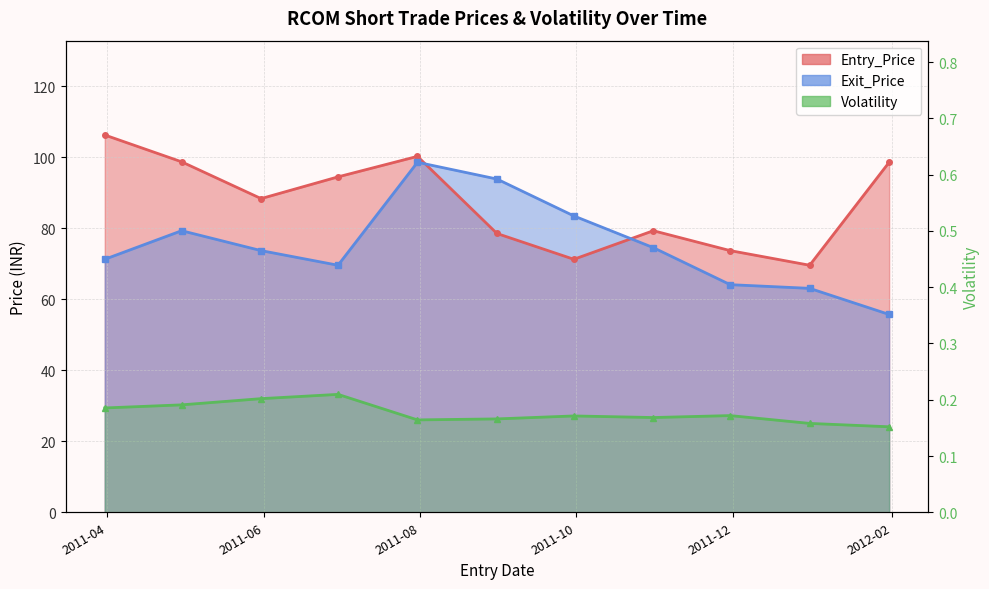

List the series in order of their peak value, highest first.

Entry_Price, Exit_Price, Volatility